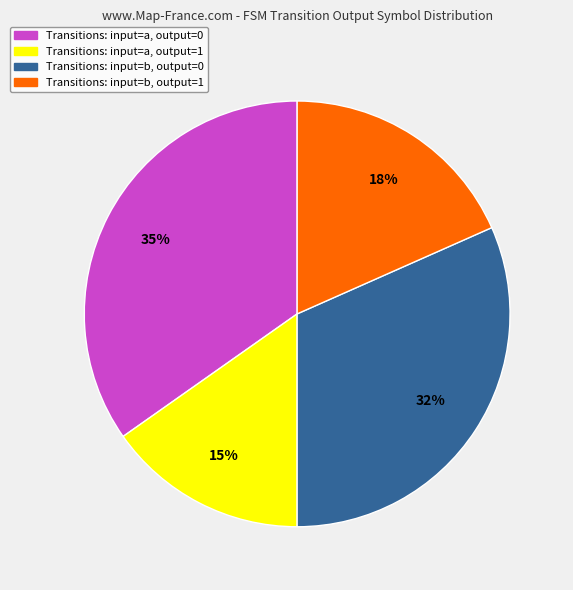

Is the sum of Transitions: input=a, output=1 and Transitions: input=b, output=1 greater than half?

No